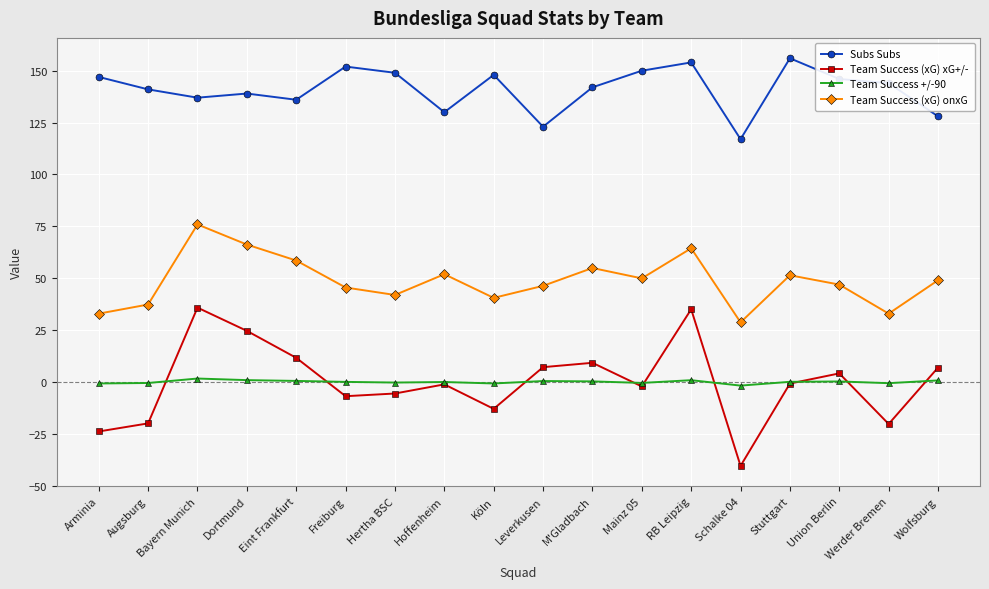

What is the total value across all series at Schalke 04?

103.4